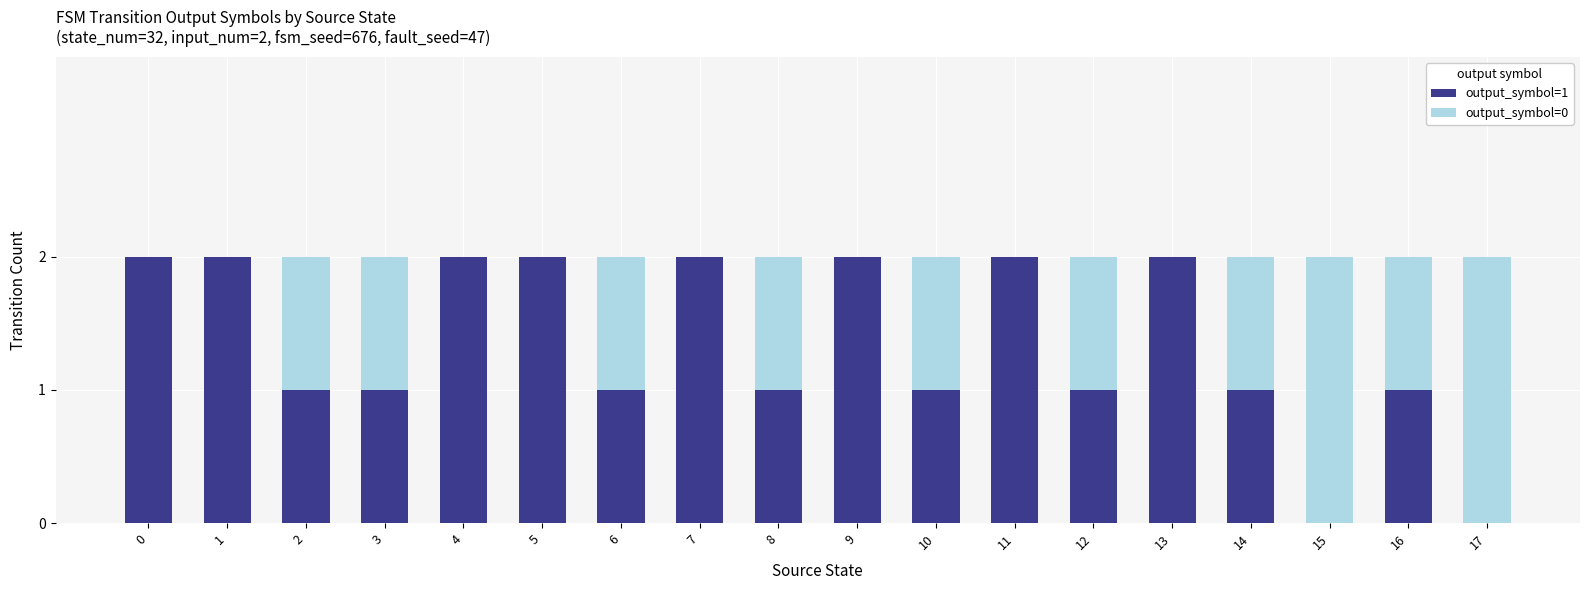

What are all the series names shown in the legend?

output_symbol=1, output_symbol=0